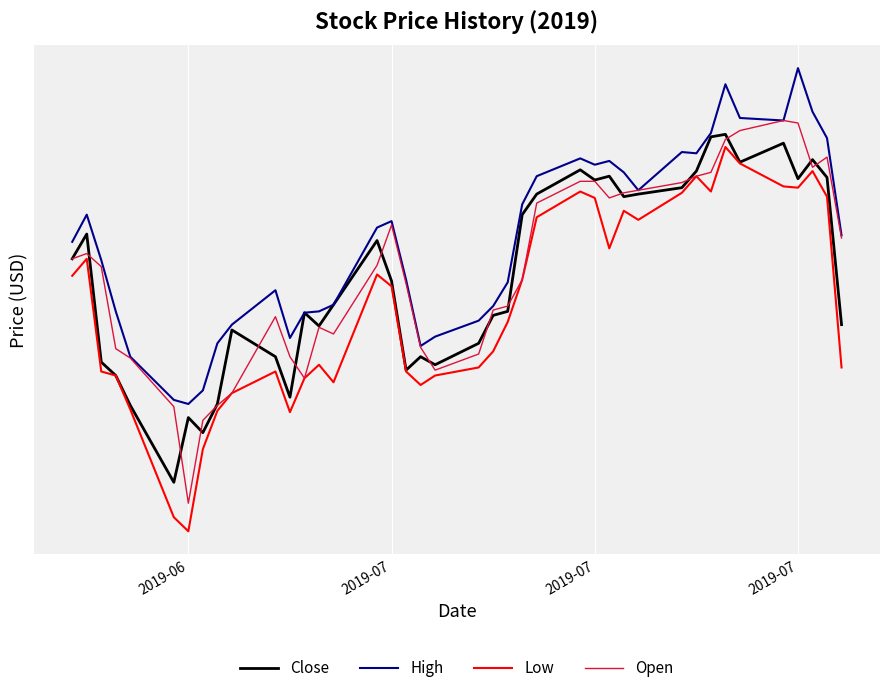

Rank the series by their maximum value, from lowest to highest.

Low, Close, Open, High